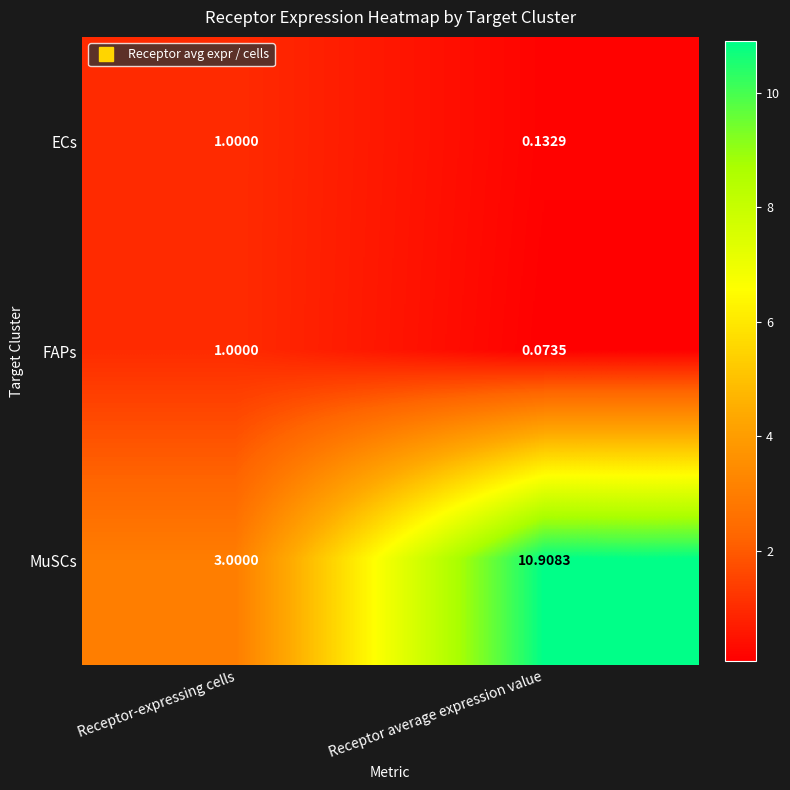

Which label corresponds to the largest value in the chart?

Receptor average expression value